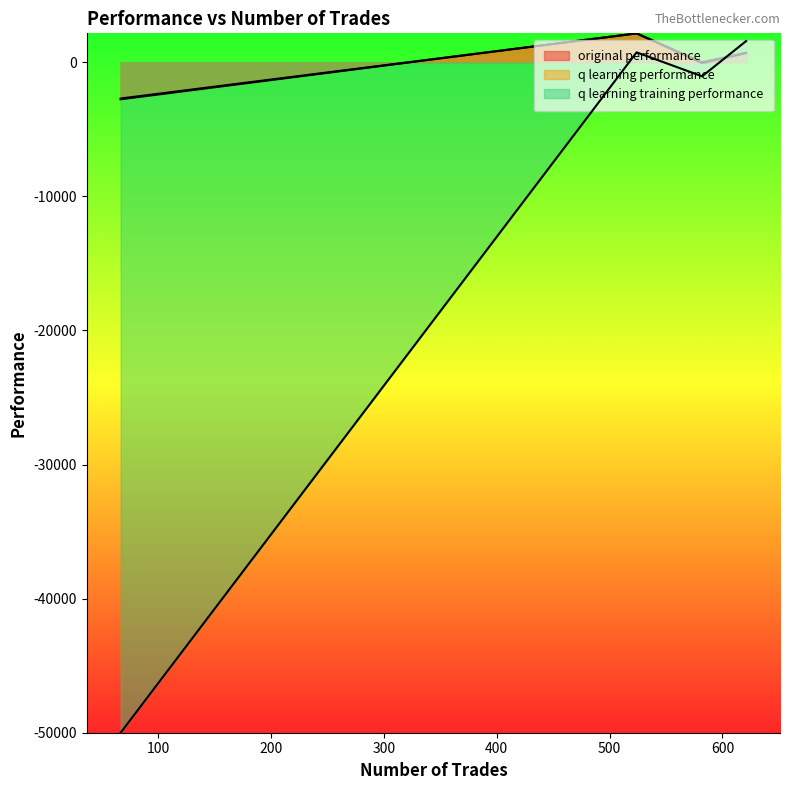

Which series has the largest range (max minus min)?

q learning training performance